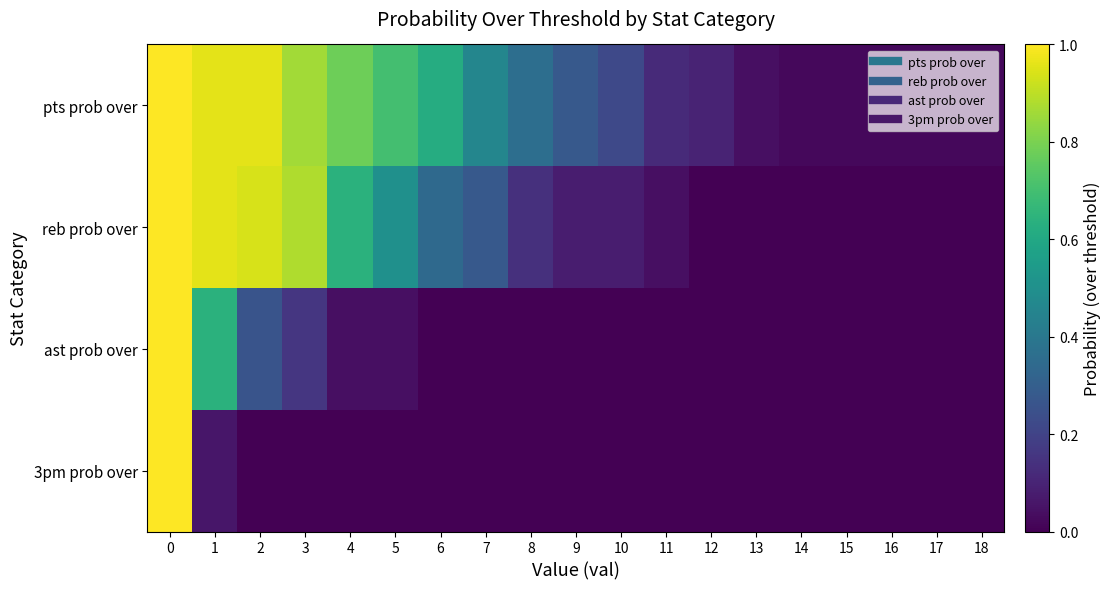

Reading left to right, what are all the values shown in this chart?

pts prob over: 0=1.0	1=1.0	2=1.0	3=0.9	4=0.8	5=0.7	6=0.6	7=0.5	8=0.4	9=0.3	10=0.2	11=0.1	12=0.1	13=0.0	14=0.0	15=0.0	16=0.0	17=0.0	18=0.0
reb prob over: 0=1.0	1=1.0	2=0.9	3=0.9	4=0.6	5=0.5	6=0.3	7=0.3	8=0.1	9=0.1	10=0.1	11=0.0	12=0.0	13=0.0	14=0.0	15=0.0	16=0.0	17=0.0	18=0.0
ast prob over: 0=1.0	1=0.6	2=0.3	3=0.2	4=0.0	5=0.0	6=0.0	7=0.0	8=0.0	9=0.0	10=0.0	11=0.0	12=0.0	13=0.0	14=0.0	15=0.0	16=0.0	17=0.0	18=0.0
3pm prob over: 0=1.0	1=0.1	2=0.0	3=0.0	4=0.0	5=0.0	6=0.0	7=0.0	8=0.0	9=0.0	10=0.0	11=0.0	12=0.0	13=0.0	14=0.0	15=0.0	16=0.0	17=0.0	18=0.0